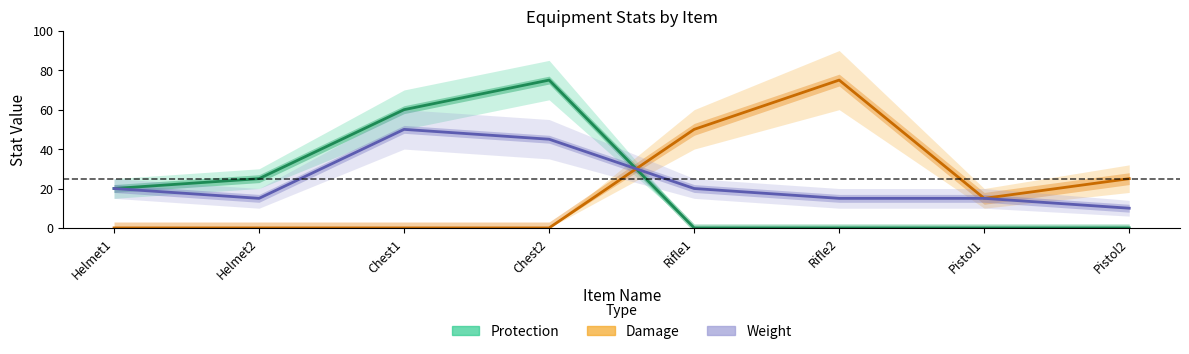

Where do Damage and Protection first cross each other?

Chest2 and Rifle1